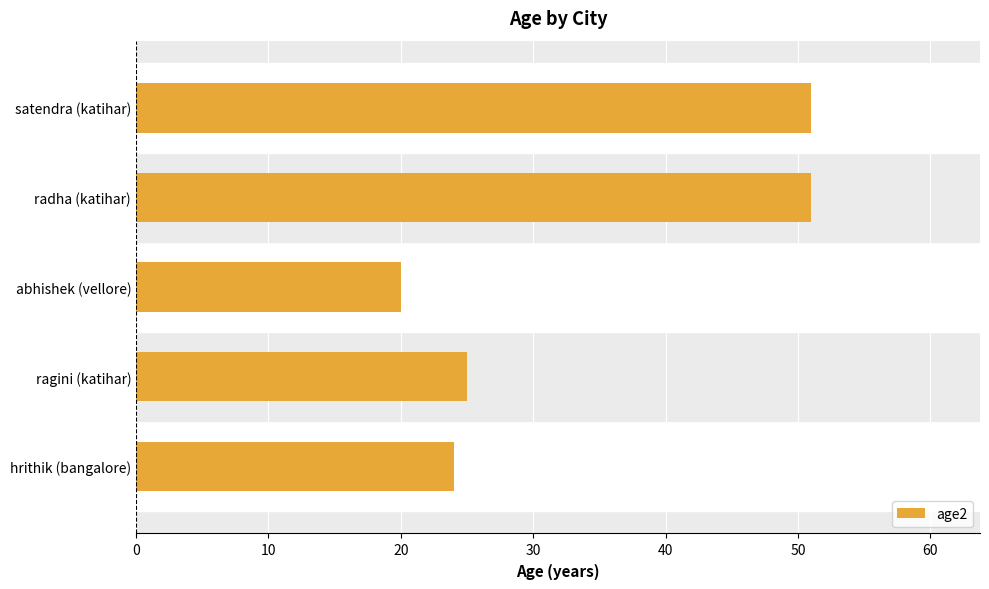

At which category does the chart reach its minimum across all series?

abhishek (vellore)